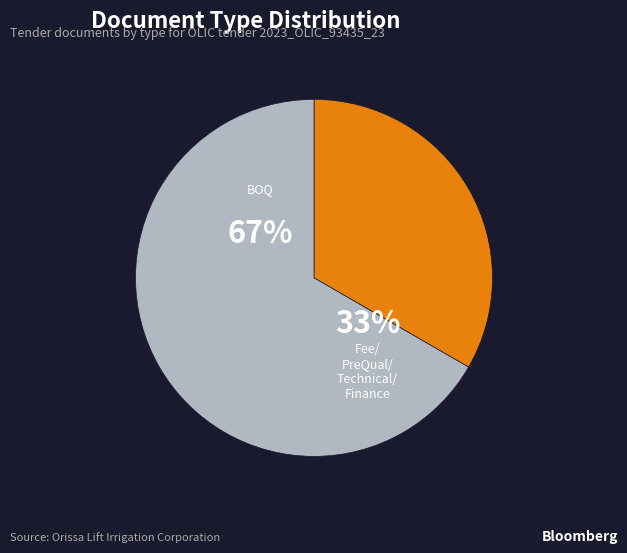

Does any single category account for the majority?

Yes